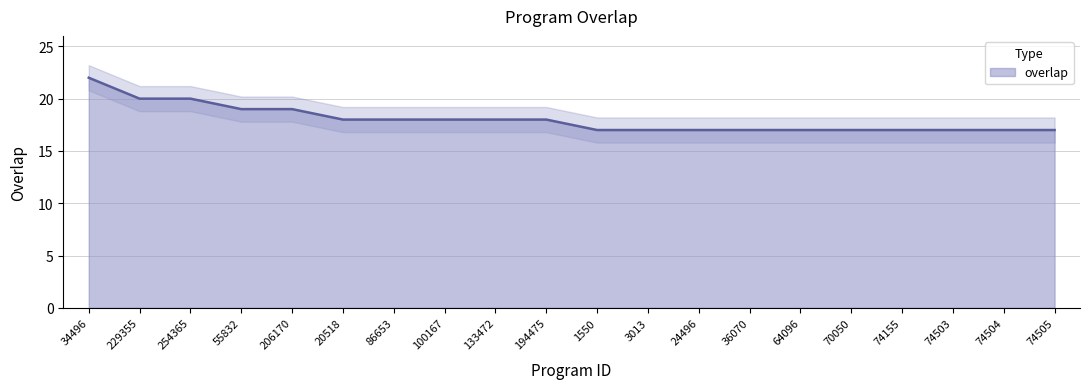

List the labels in order of value, smallest first.

1550, 3013, 24496, 36070, 64096, 70050, 74155, 74503, 74504, 74505, 20518, 86653, 100167, 133472, 194475, 55832, 206170, 229355, 254365, 34496